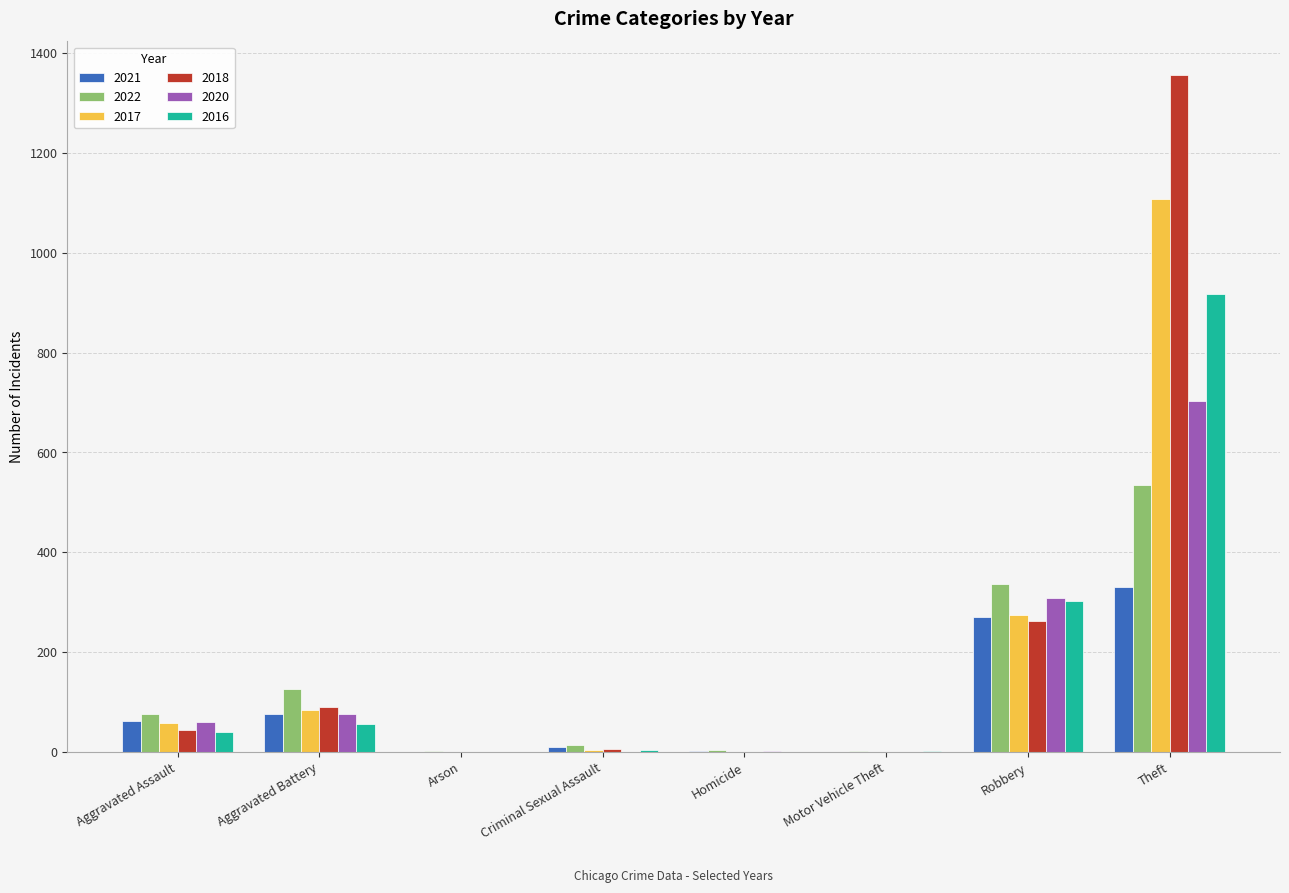

What is the sum of all 2022 values?

1097